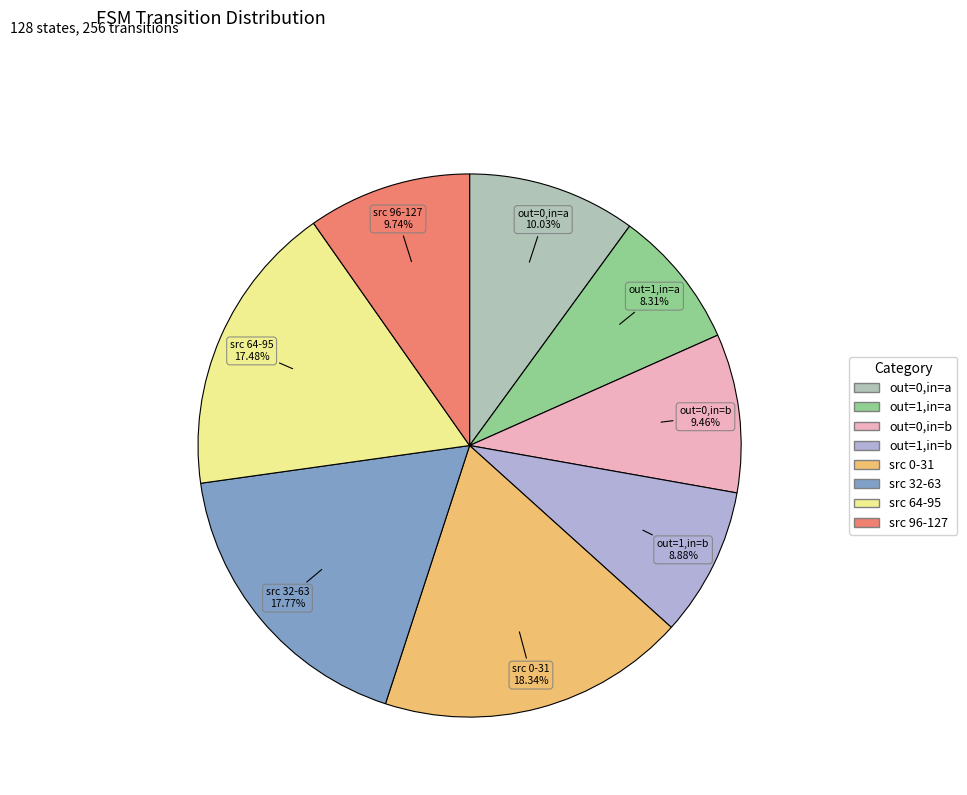

To the nearest percent, what is the average slice percentage?

12%